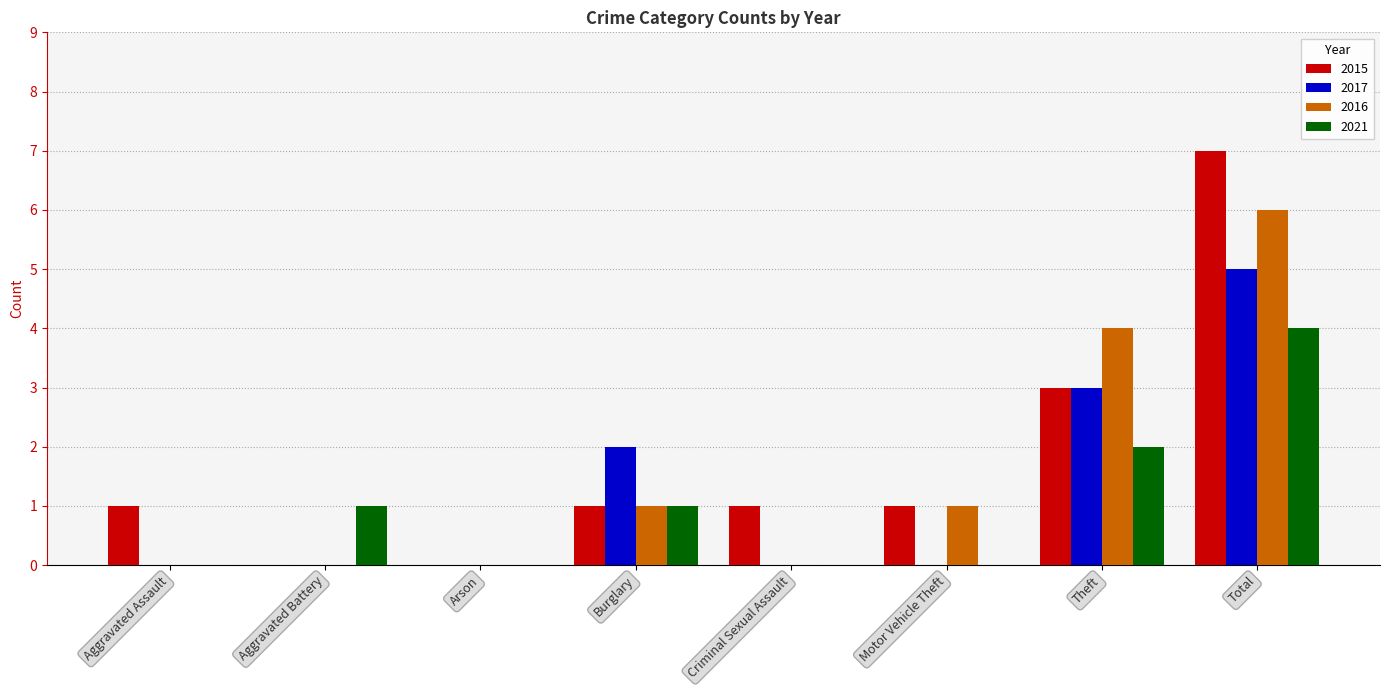

Which series has the largest total across all categories?

2015